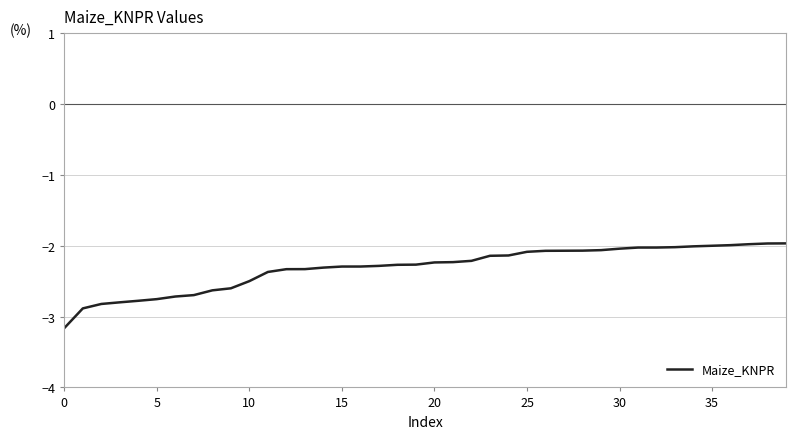

Does the chart display data point markers on the line(s)?

No